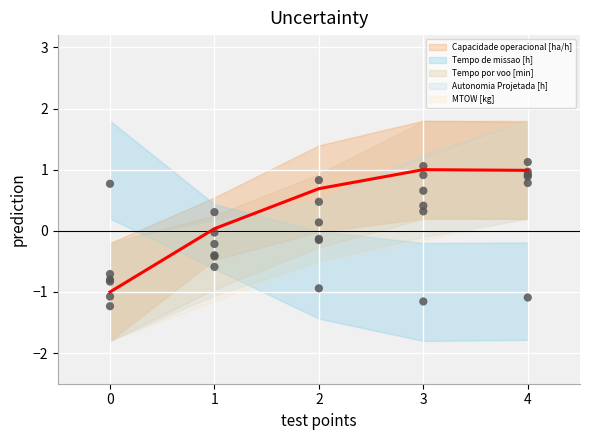

At which category is the sum across all series the highest?

4